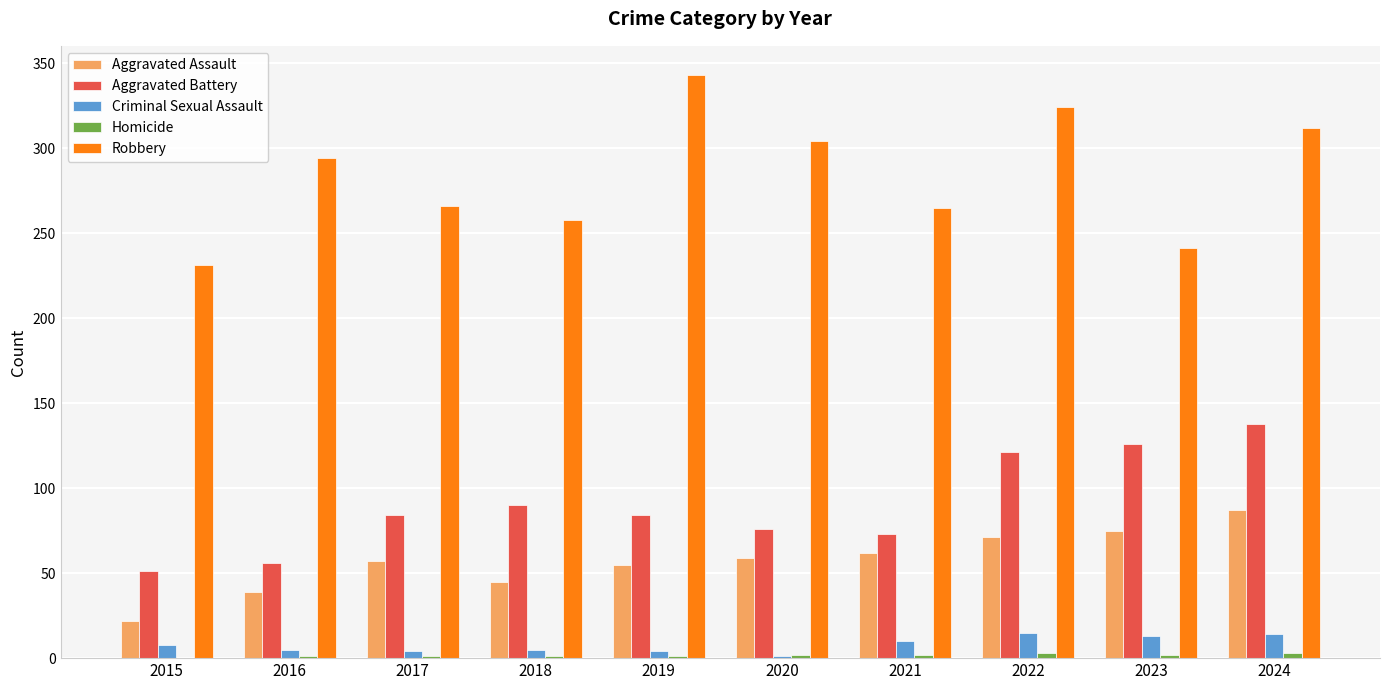

At which category does the chart reach its peak across all series?

2019